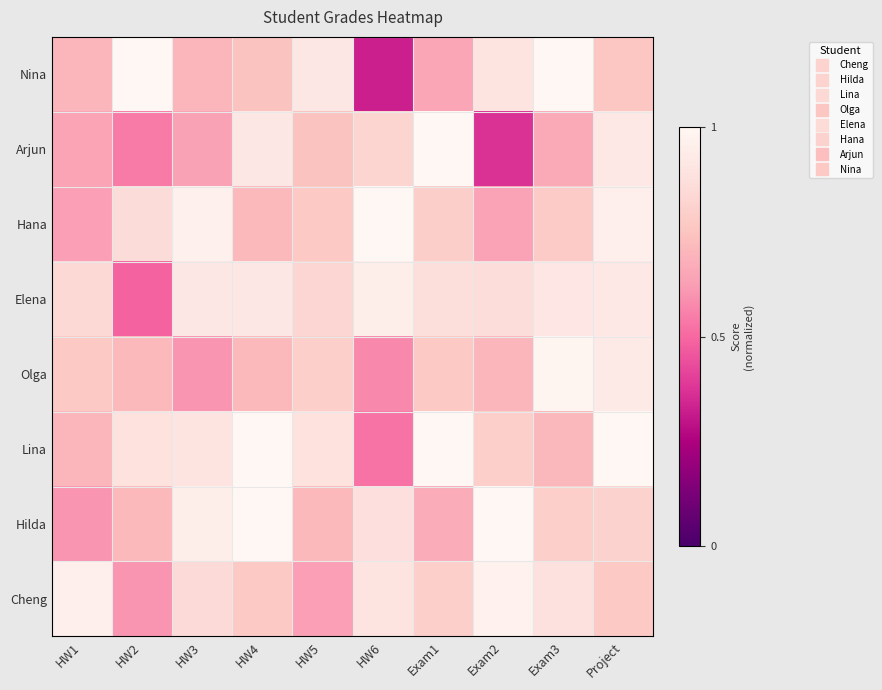

Reading left to right, what are all the values shown in this chart?

Cheng: HW1=1.0	HW2=0.6	HW3=0.8	HW4=0.8	HW5=0.6	HW6=0.9	Exam1=0.8	Exam2=1.0	Exam3=0.9	Project=0.8
Hilda: HW1=0.6	HW2=0.7	HW3=0.9	HW4=1.0	HW5=0.7	HW6=0.9	Exam1=0.7	Exam2=1.0	Exam3=0.8	Project=0.8
Lina: HW1=0.7	HW2=0.9	HW3=0.9	HW4=1.0	HW5=0.9	HW6=0.5	Exam1=1.0	Exam2=0.8	Exam3=0.7	Project=1.0
Olga: HW1=0.8	HW2=0.7	HW3=0.6	HW4=0.7	HW5=0.8	HW6=0.6	Exam1=0.8	Exam2=0.7	Exam3=1.0	Project=0.9
Elena: HW1=0.8	HW2=0.5	HW3=0.9	HW4=0.9	HW5=0.8	HW6=0.9	Exam1=0.9	Exam2=0.9	Exam3=0.9	Project=0.9
Hana: HW1=0.6	HW2=0.9	HW3=1.0	HW4=0.7	HW5=0.8	HW6=1.0	Exam1=0.8	Exam2=0.6	Exam3=0.8	Project=1.0
Arjun: HW1=0.6	HW2=0.5	HW3=0.6	HW4=0.9	HW5=0.7	HW6=0.8	Exam1=1.0	Exam2=0.4	Exam3=0.7	Project=0.9
Nina: HW1=0.7	HW2=1.0	HW3=0.7	HW4=0.7	HW5=0.9	HW6=0.3	Exam1=0.7	Exam2=0.9	Exam3=1.0	Project=0.8